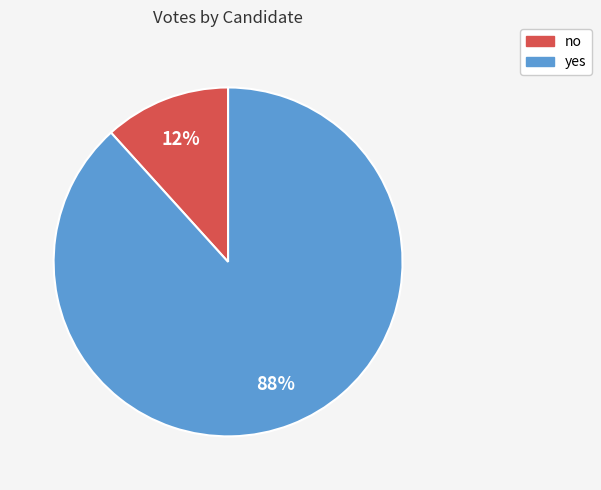

To the nearest percent, what is the average slice percentage?

50%